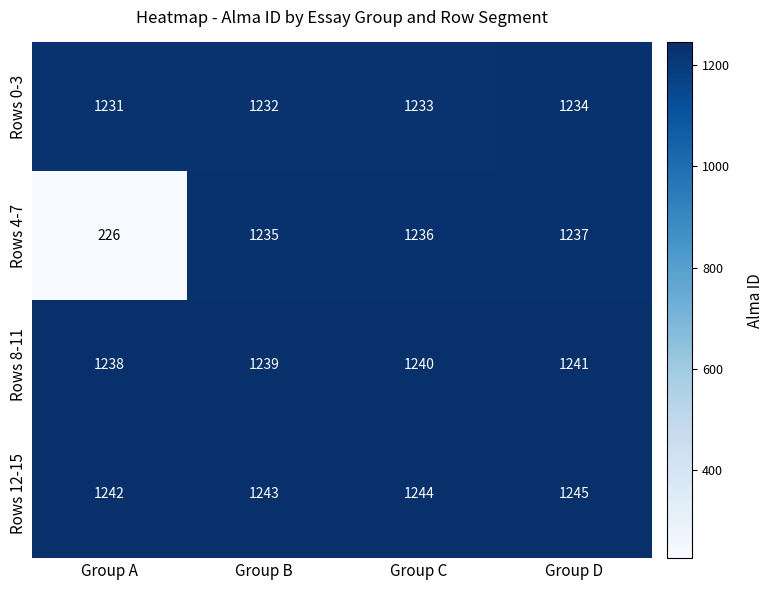

Which series has the widest spread of values?

Rows 4-7